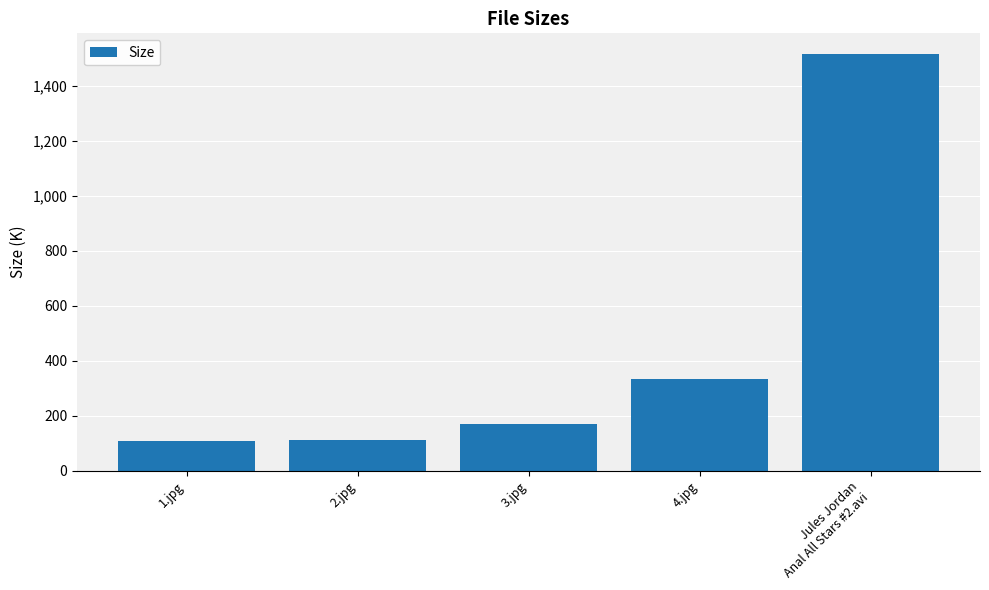

Approximately how many times larger is the value at 2.jpg compared to 3.jpg?

0.7